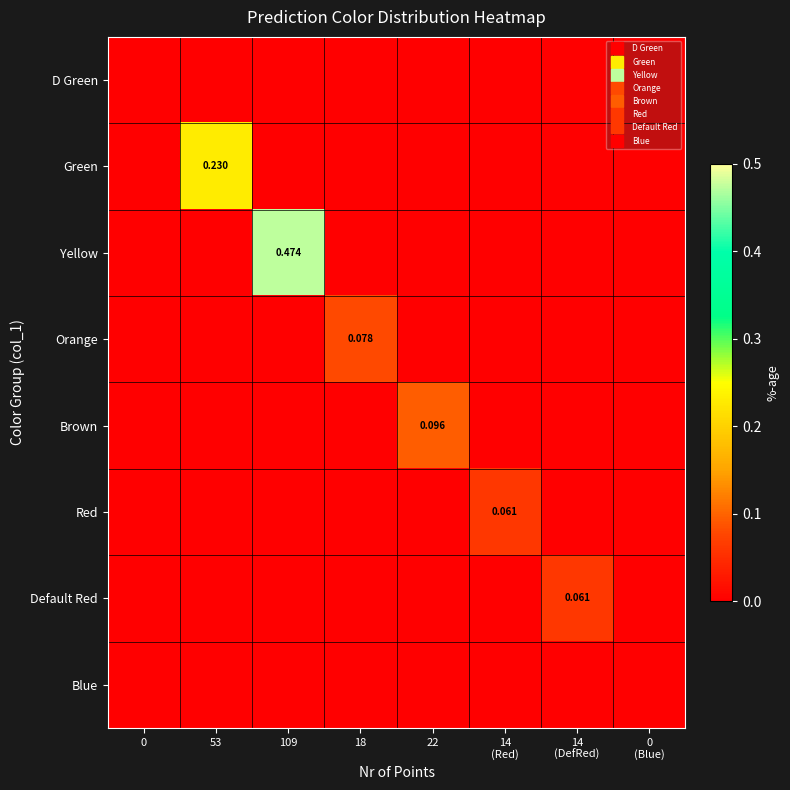

How many positive values does the Brown series have?

1